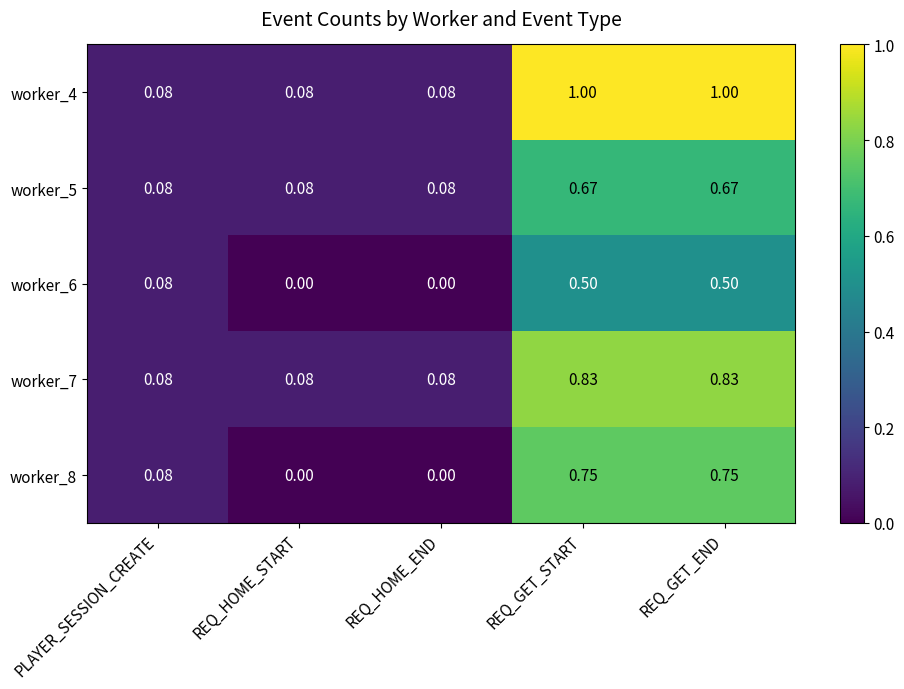

Is the value of worker_5 at REQ_GET_END greater than the value of worker_6 at REQ_HOME_START?

Yes